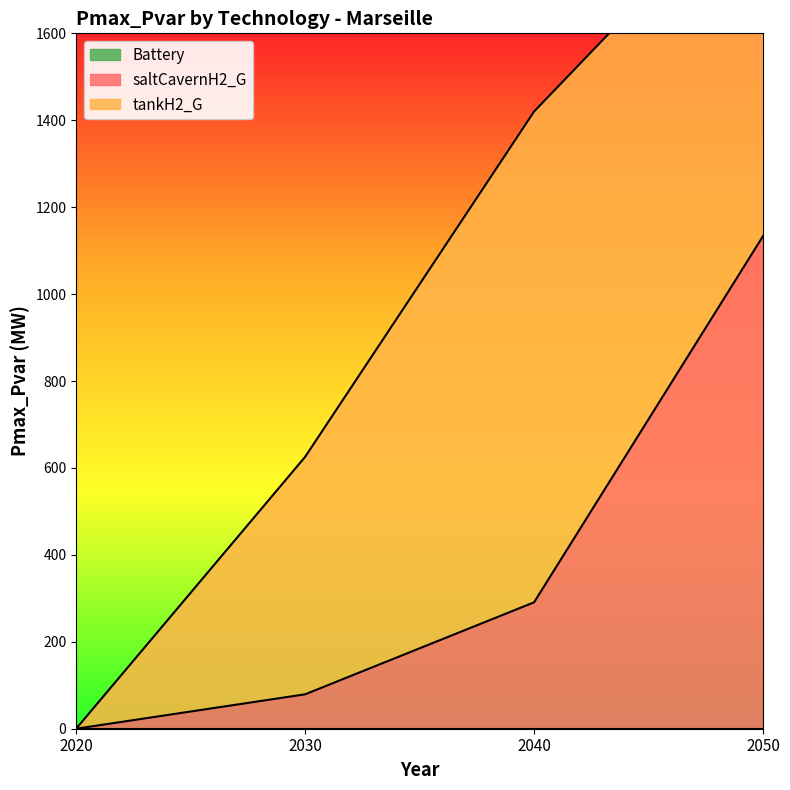

Does the chart display data point markers on the line(s)?

No